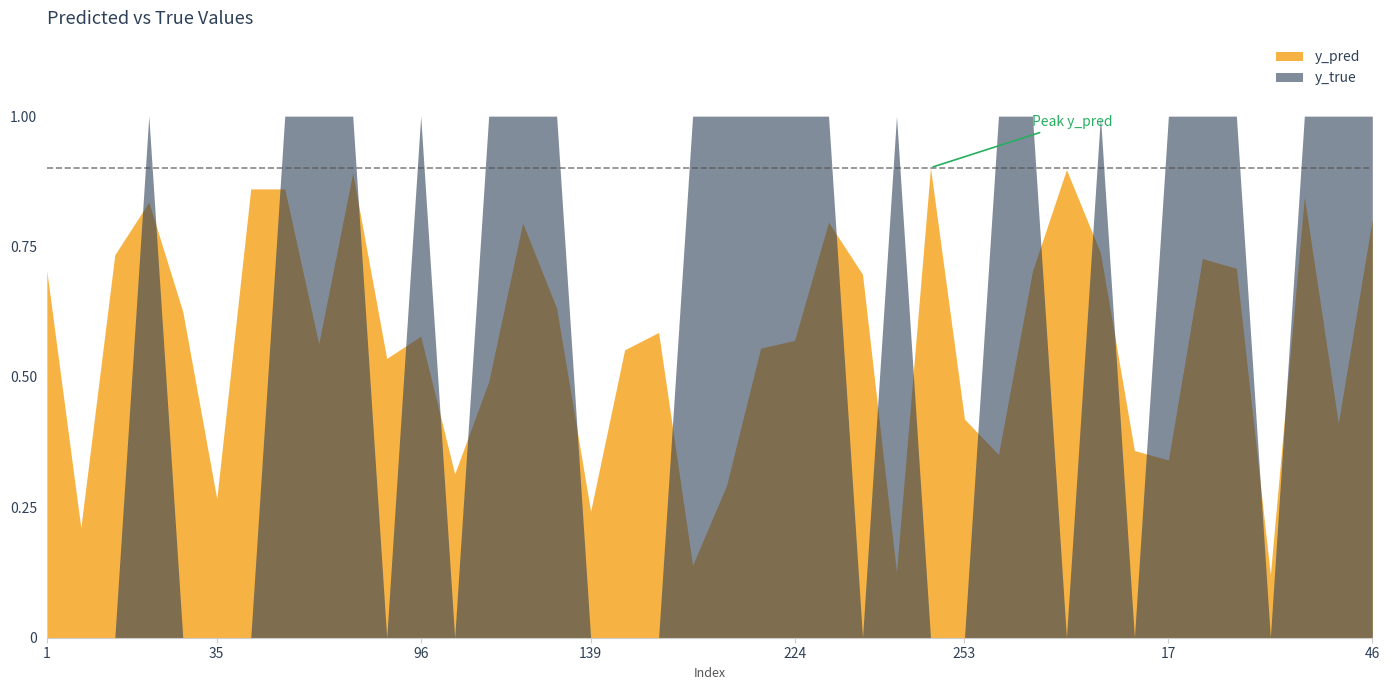

The y_pred series shows 0.6 at 34. True or false?

True